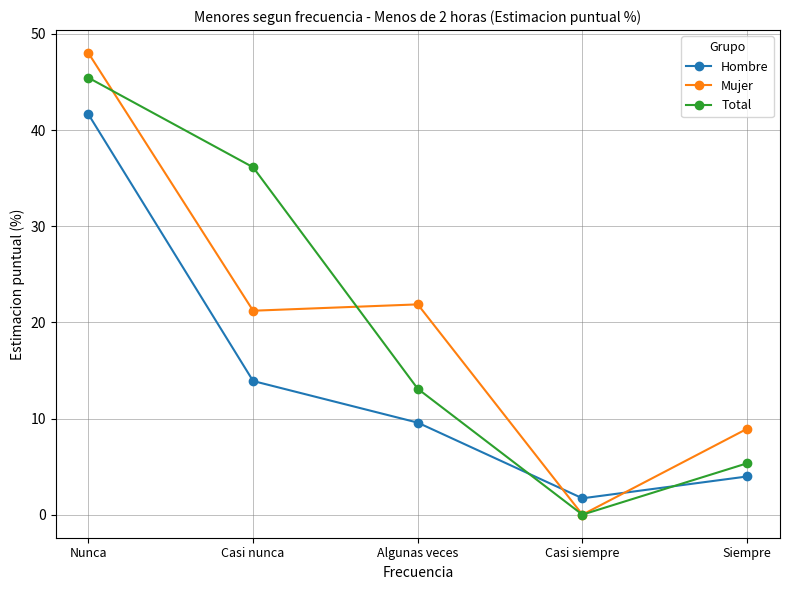

What are all the series names shown in the legend?

Hombre, Mujer, Total